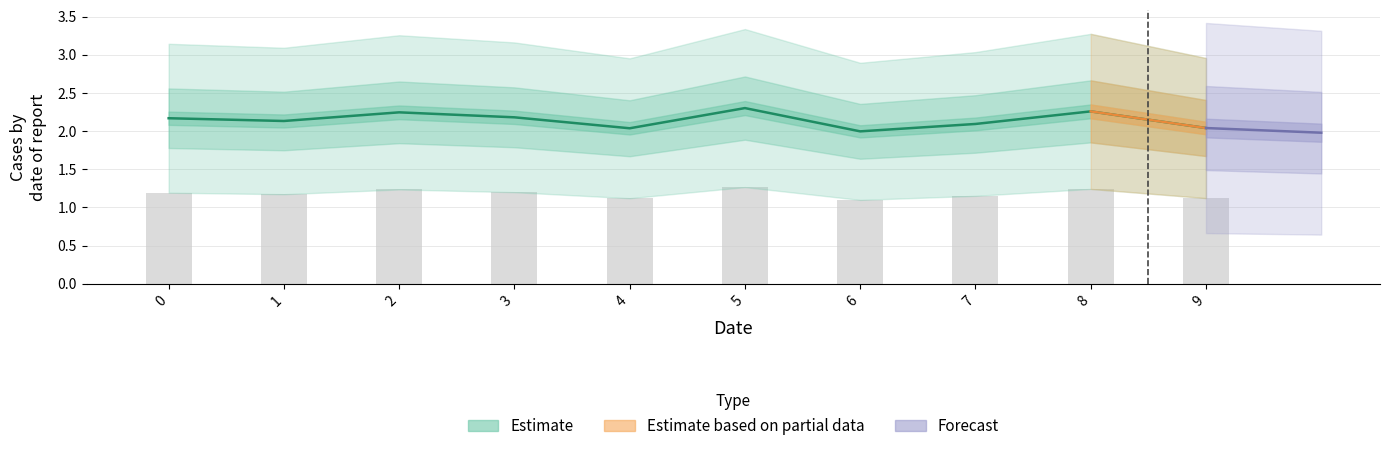

The value at 3 is 0.6. True or false?

False